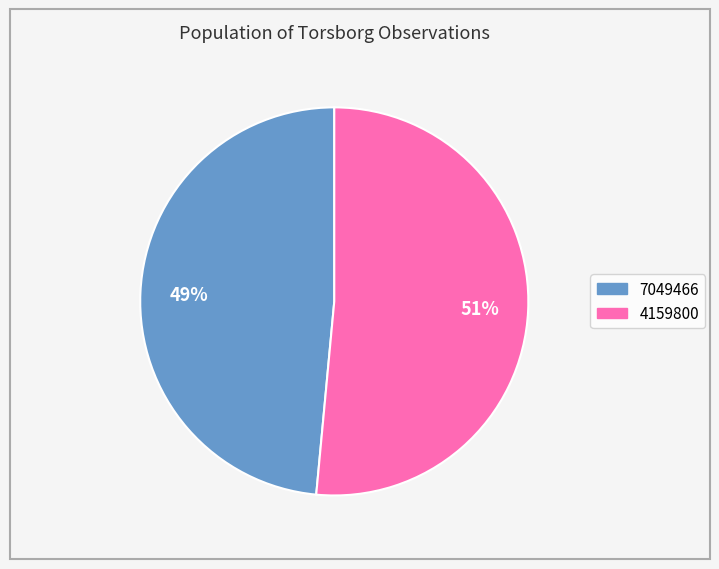

Which slice is the largest?

4159800